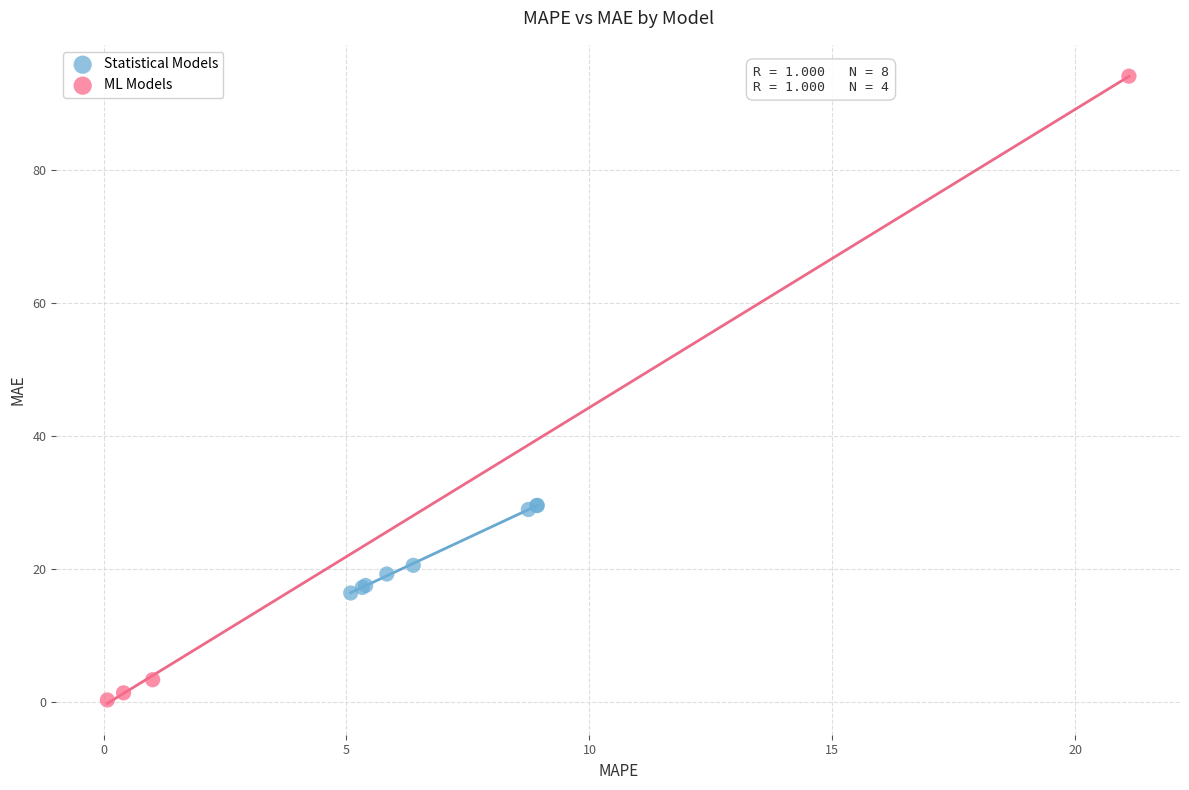

What are all the series names shown in the legend?

Statistical Models, ML Models